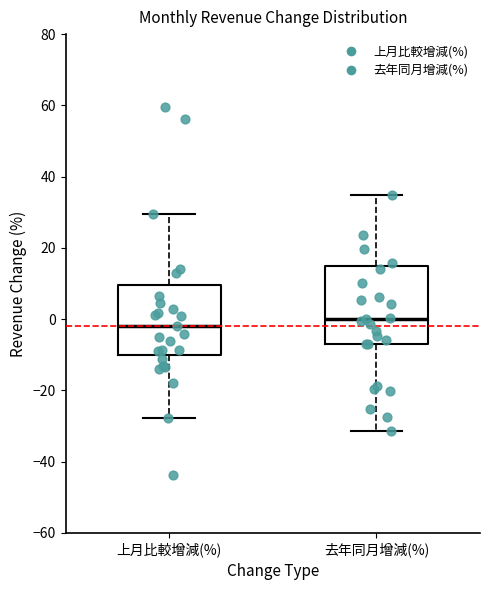

Where is the upper edge of the box for 上月比較增減(%) on the y-axis? The values are not printed on the chart, so give them approximately, as read against the axis.

10